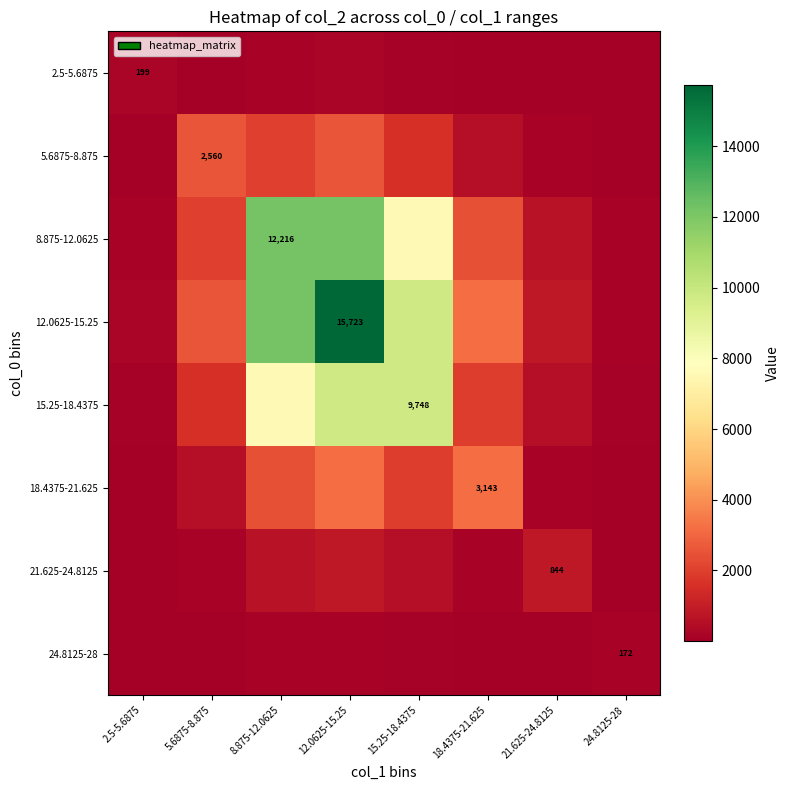

Is the value of 15.25-18.4375 at 12.0625-15.25 greater than the value of 21.625-24.8125 at 18.4375-21.625?

Yes